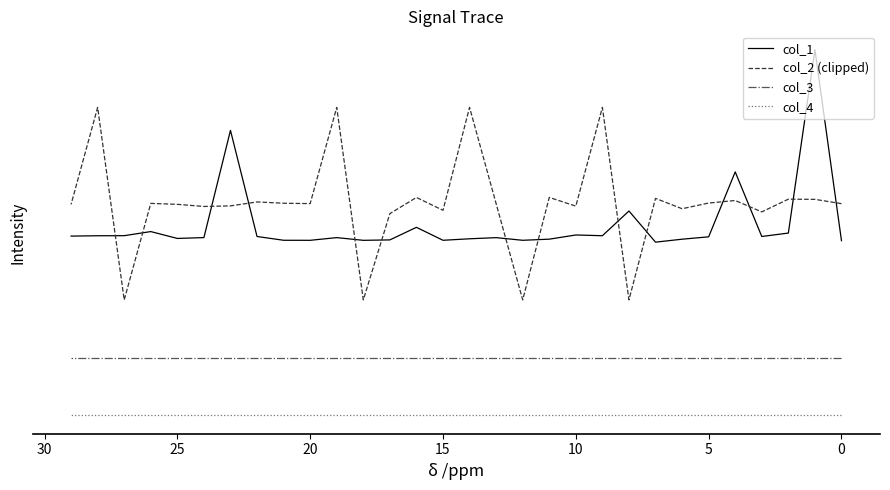

Rank the series at 26 from lowest to highest value.

col_4, col_3, col_1, col_2 (clipped)